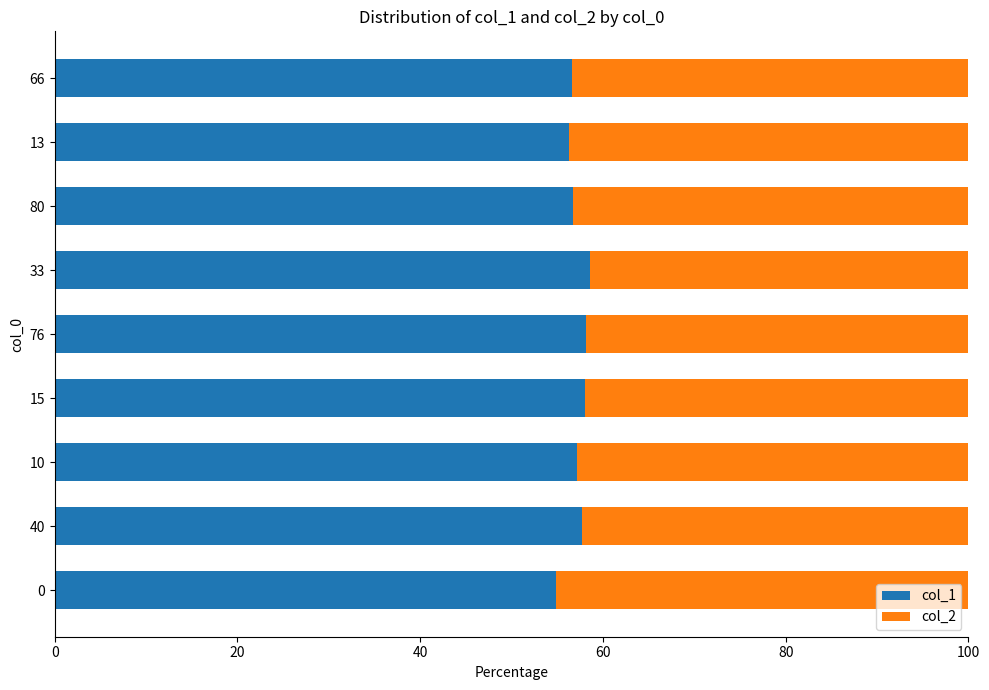

What is the lowest value of the col_1 series?

54.9